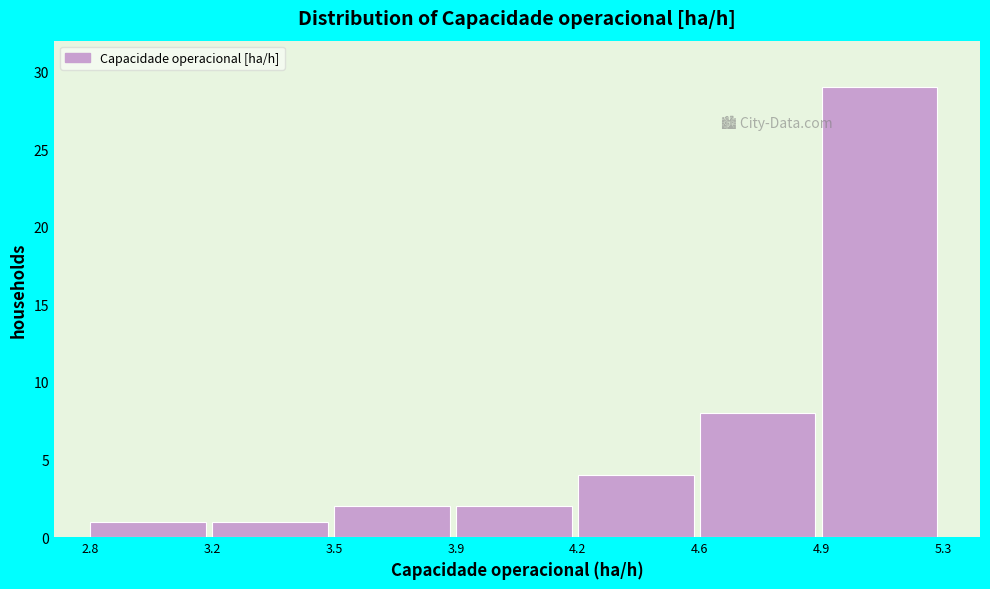

Reading left to right, transcribe all the data shown in this chart.

1	1	2	2	4	8	29